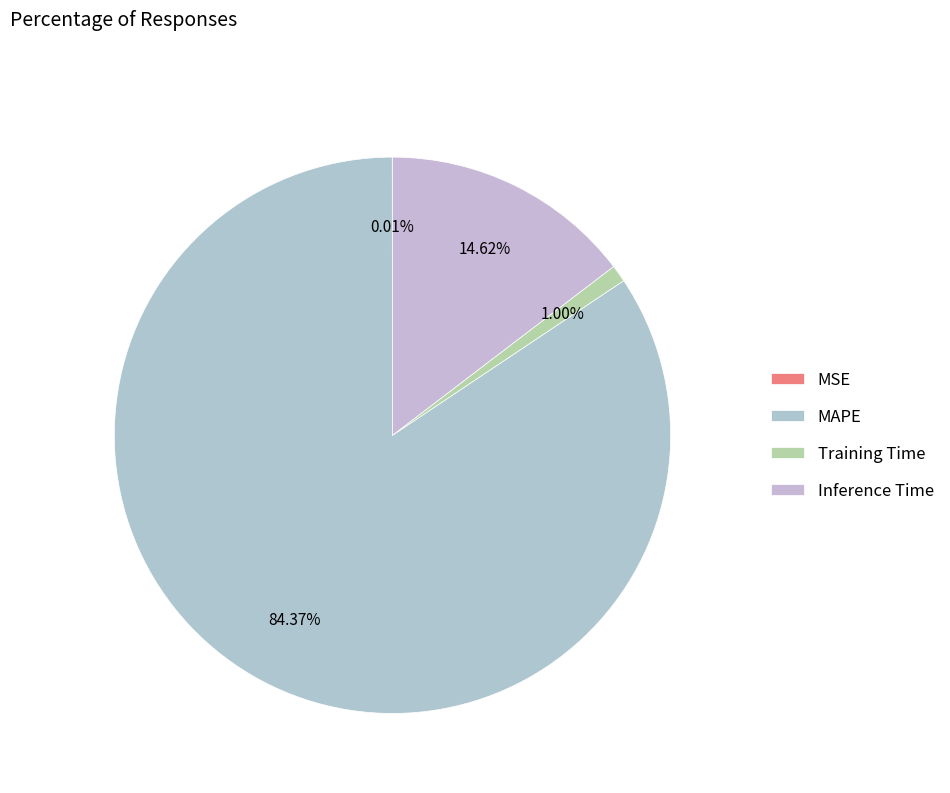

How many segments does this pie chart have?

4